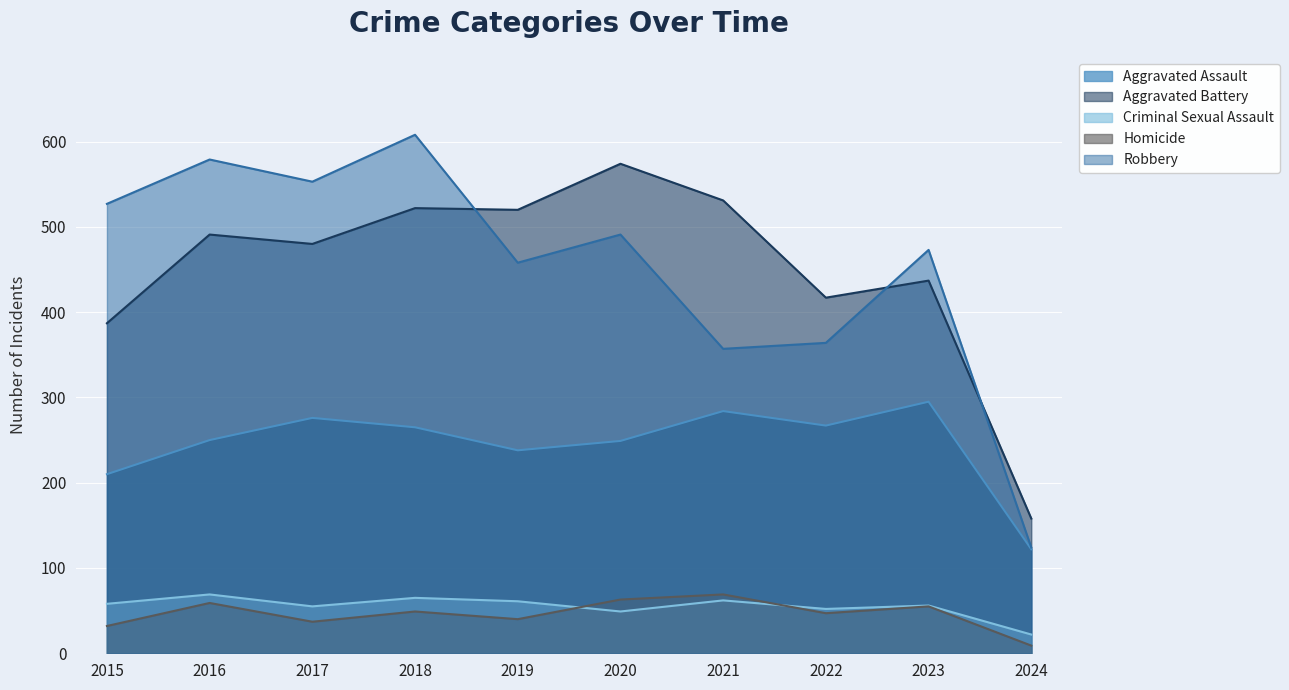

Is the value of Criminal Sexual Assault at 2019 greater than the value of Aggravated Battery at 2019?

No